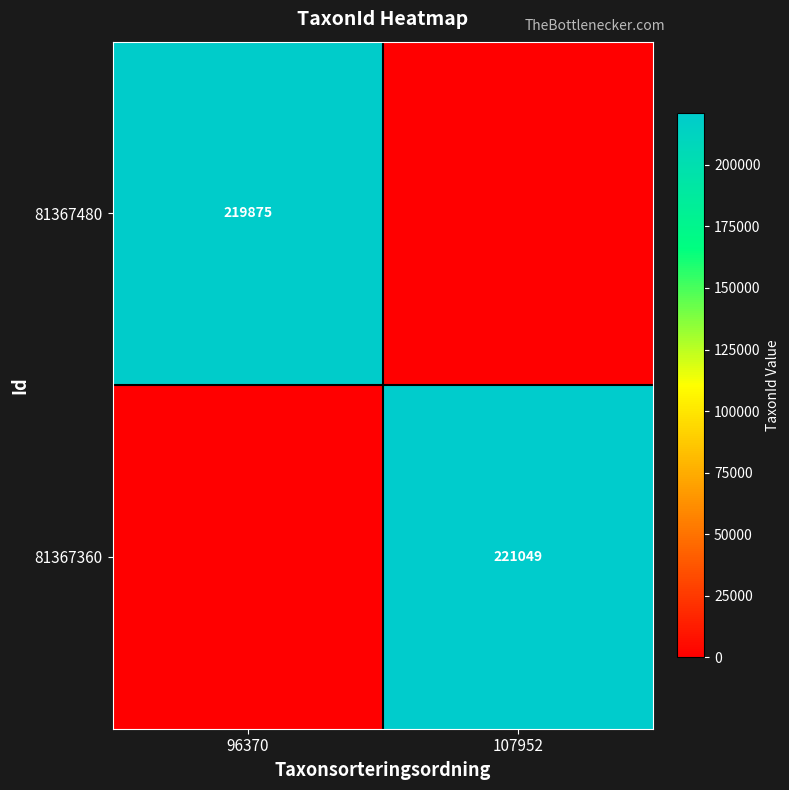

The value of 81367360 at 107952 is 221049. True or false?

True